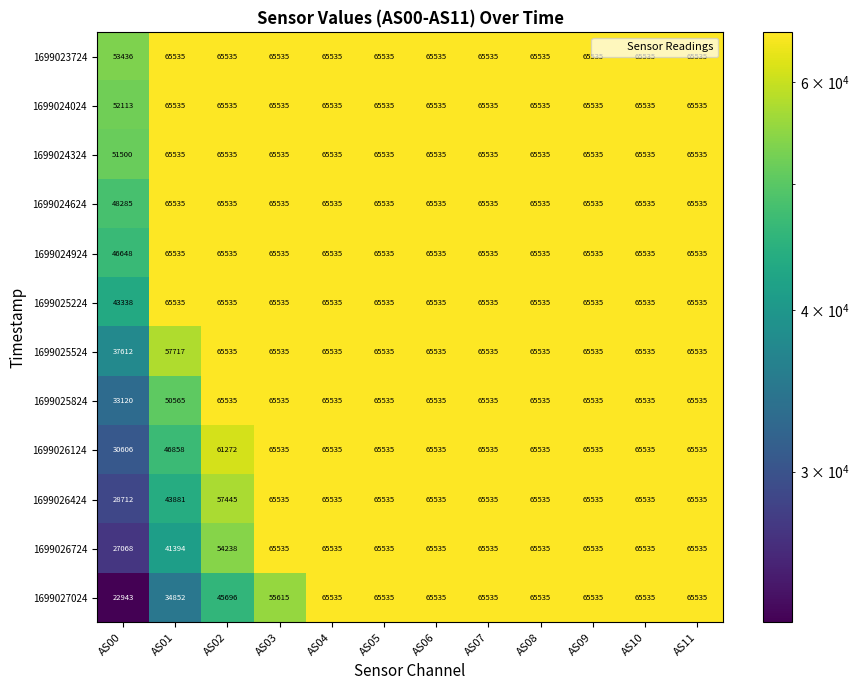

What is the difference between the second highest and minimum values in the 1699025224 series?

22197